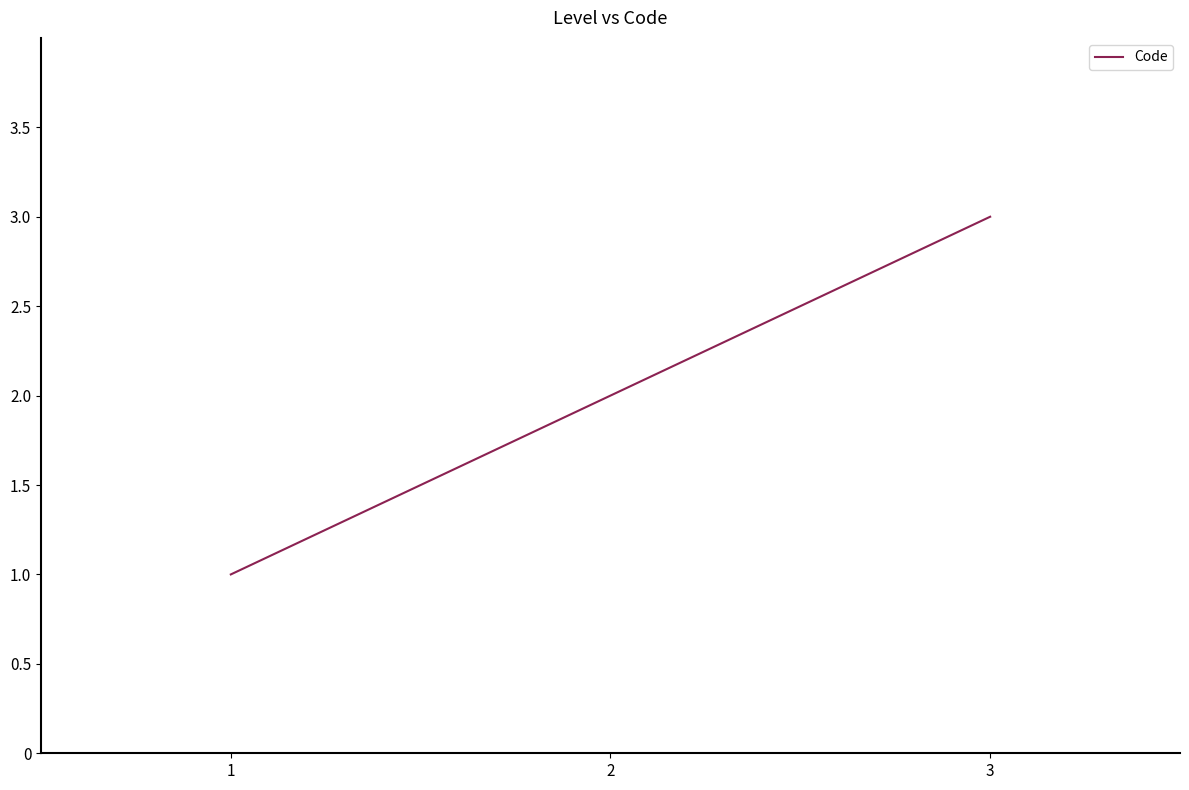

Reading left to right, extract all data points from this chart.

1=1	2=2	3=3